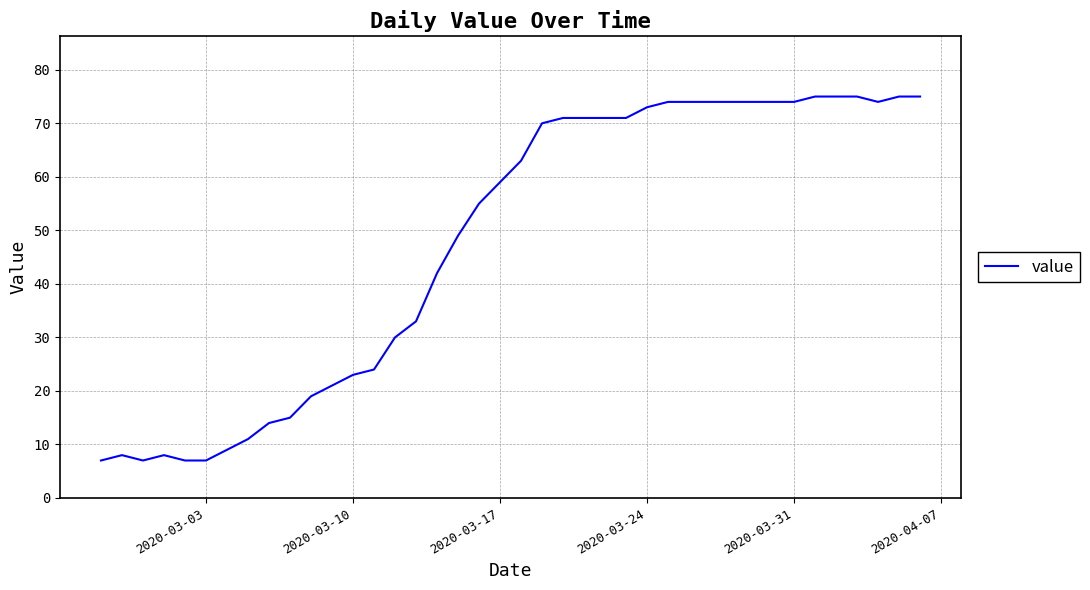

What is the maximum value shown in the chart?

75